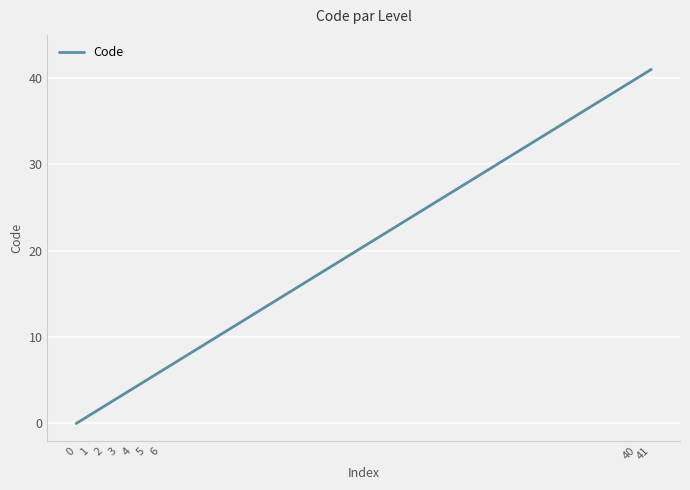

The chart shows a value of 3 at 3. True or false?

True